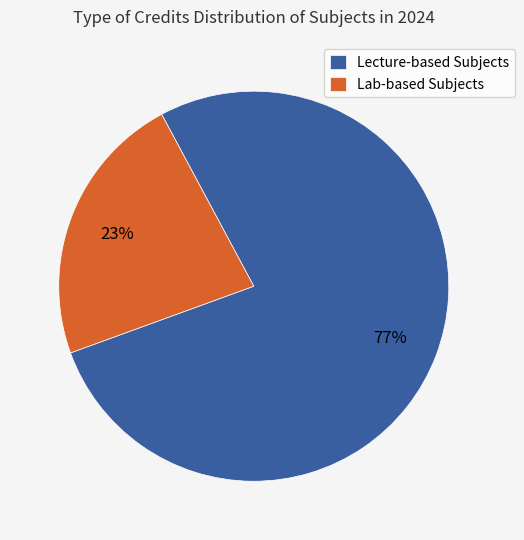

Between Lab-based Subjects and Lecture-based Subjects, which is larger?

Lecture-based Subjects